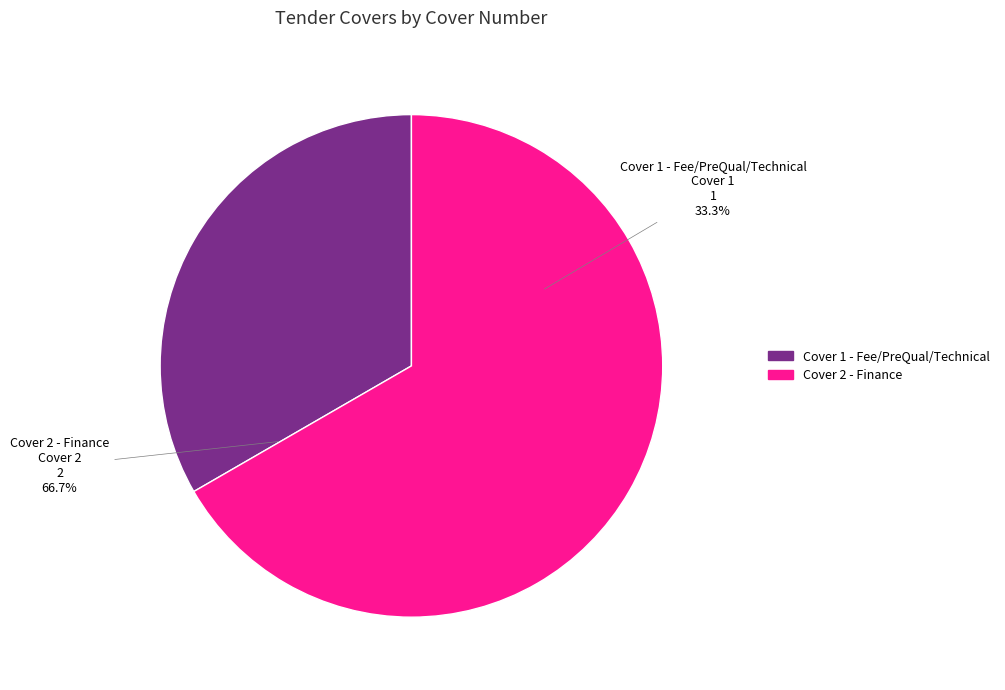

To the nearest percent, what is the difference between the largest and smallest slice percentages?

33%